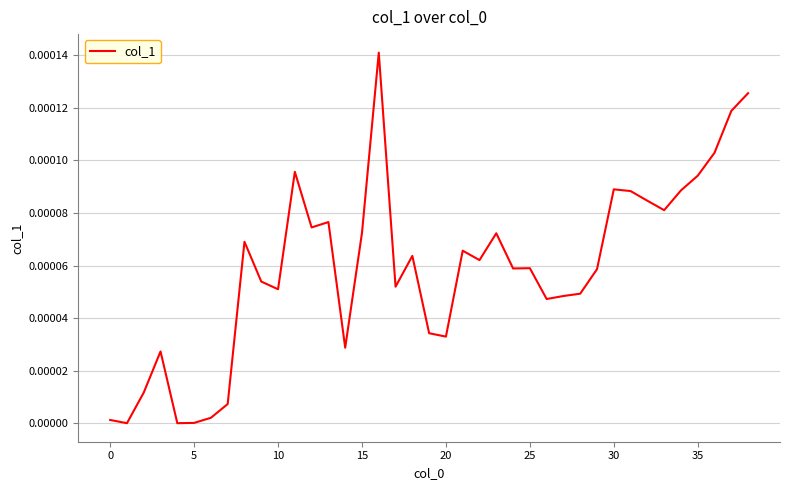

What is the label of the 13th point from the left?

12